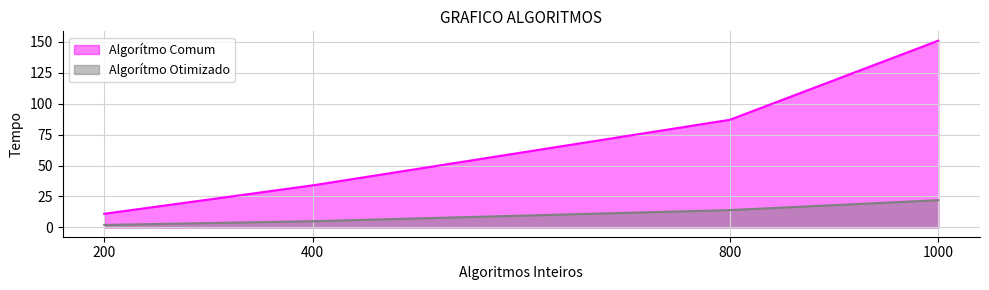

What are all the series names shown in the legend?

Algorítmo Comum, Algorítmo Otimizado